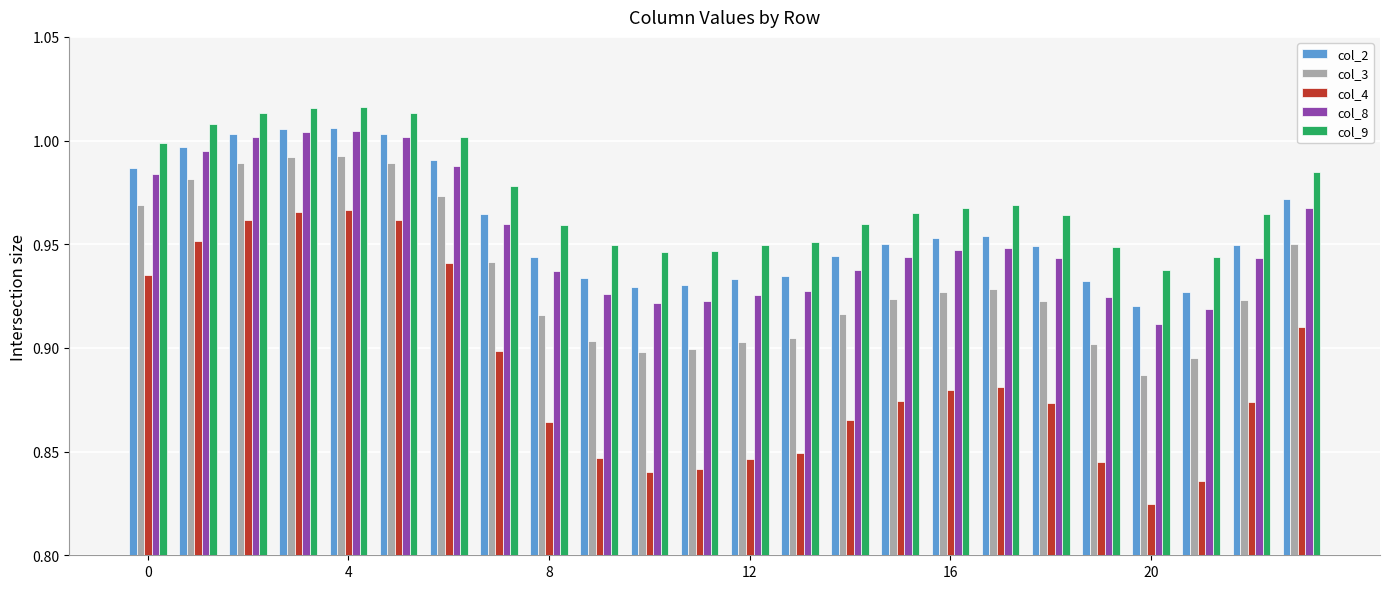

At how many categories does at least one series exceed 0?

24